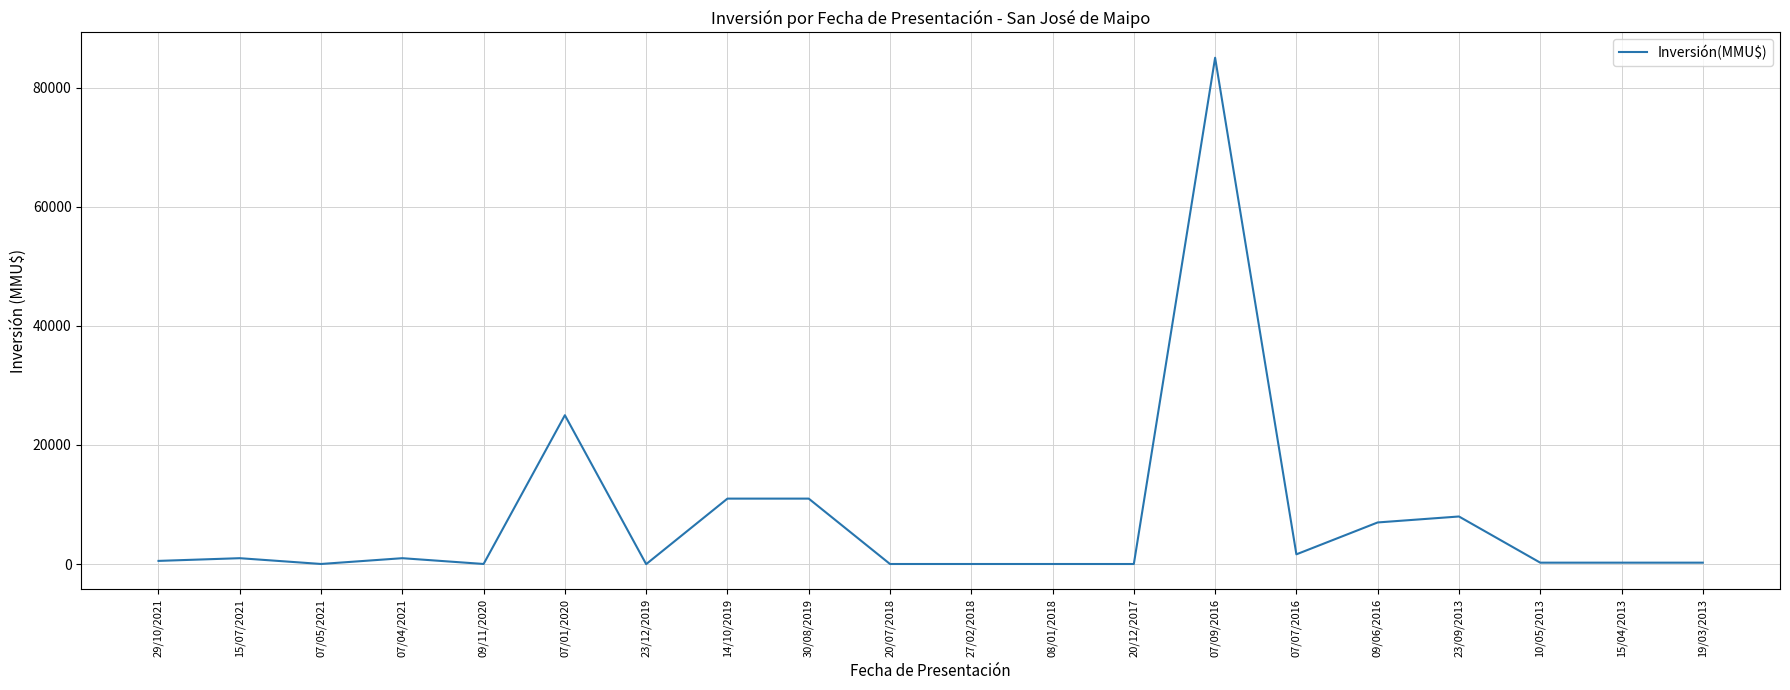

What is the sum of all values?

152103